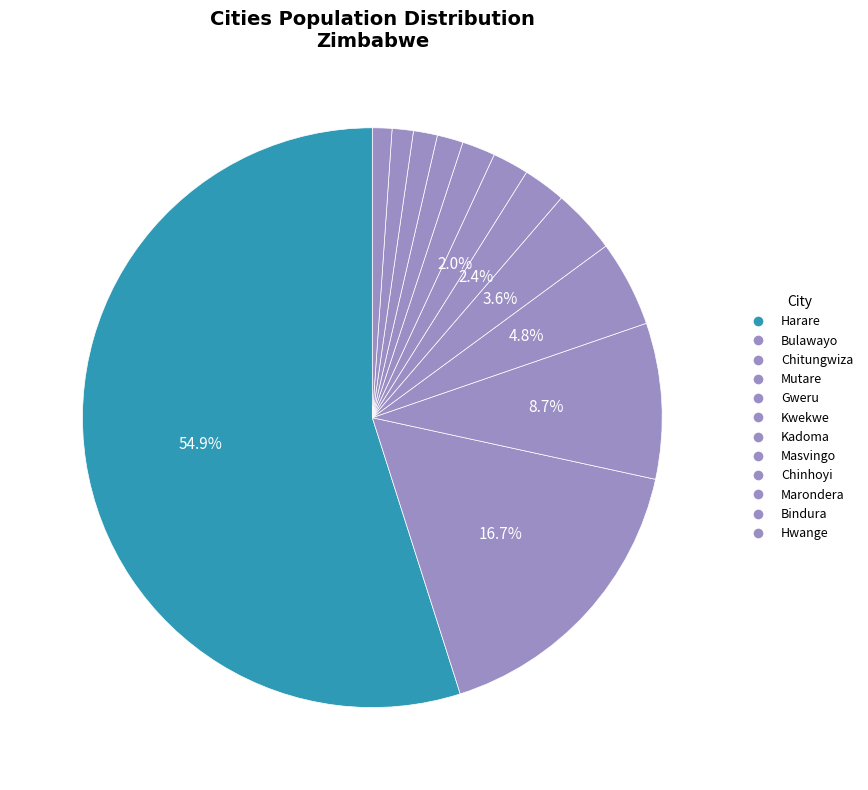

Count the number of slices in the pie.

12